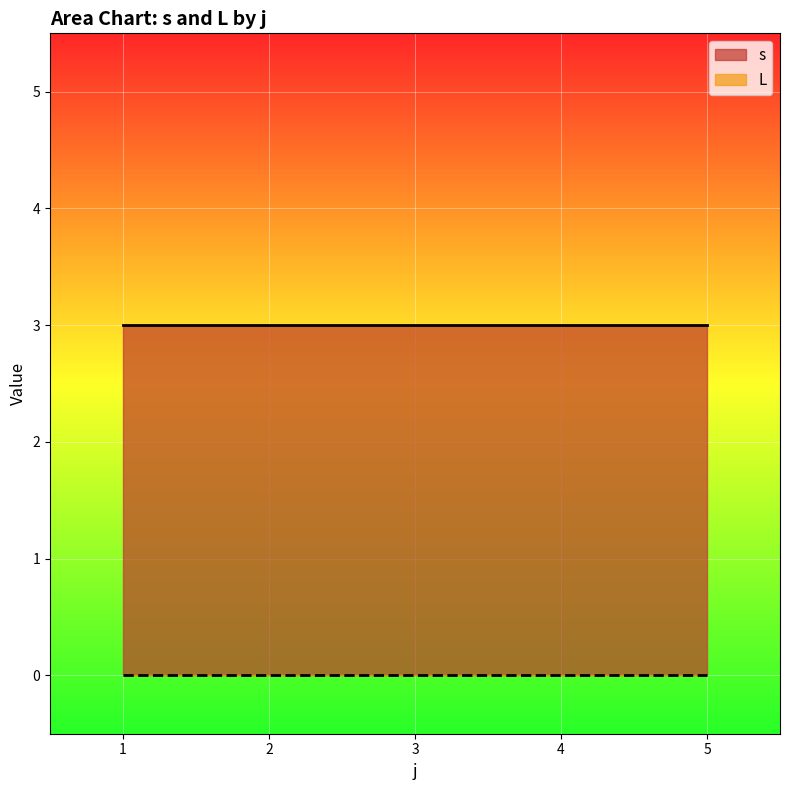

Which series changed the most between 4 and 5?

s